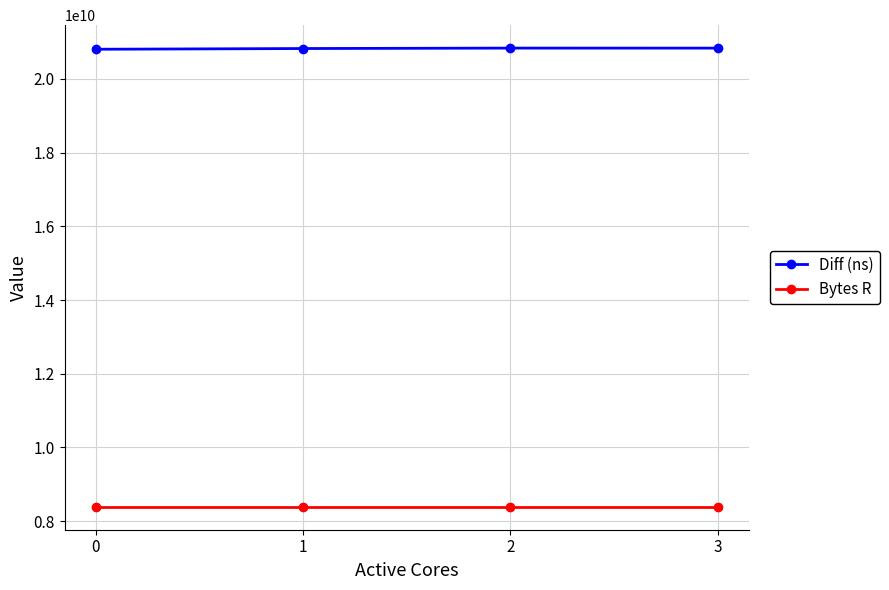

True or false: Diff (ns) has a value of 5559239370 at 1.

False